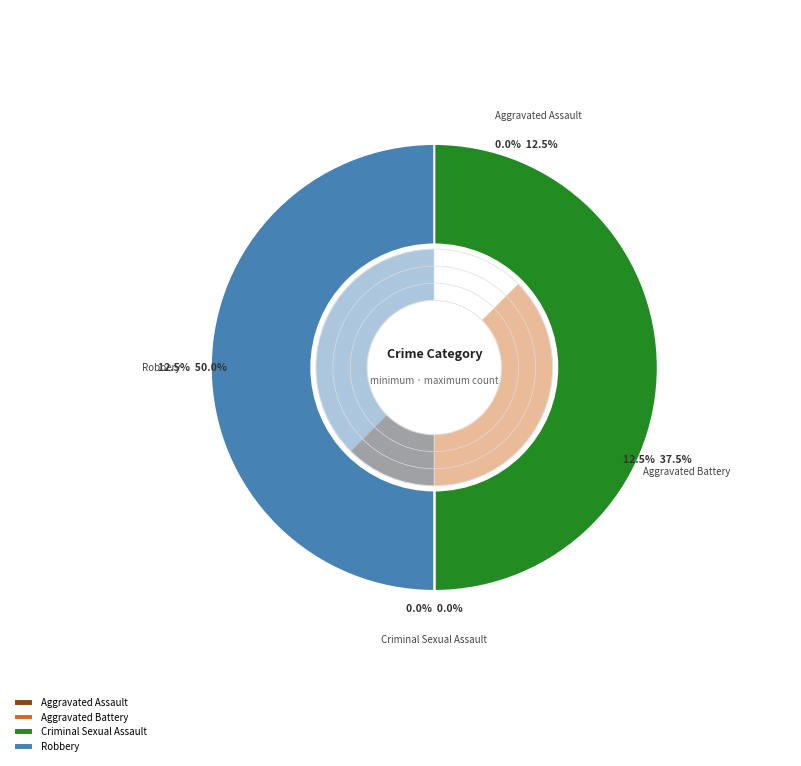

Is it true that Aggravated Assault is 27% of the pie?

False